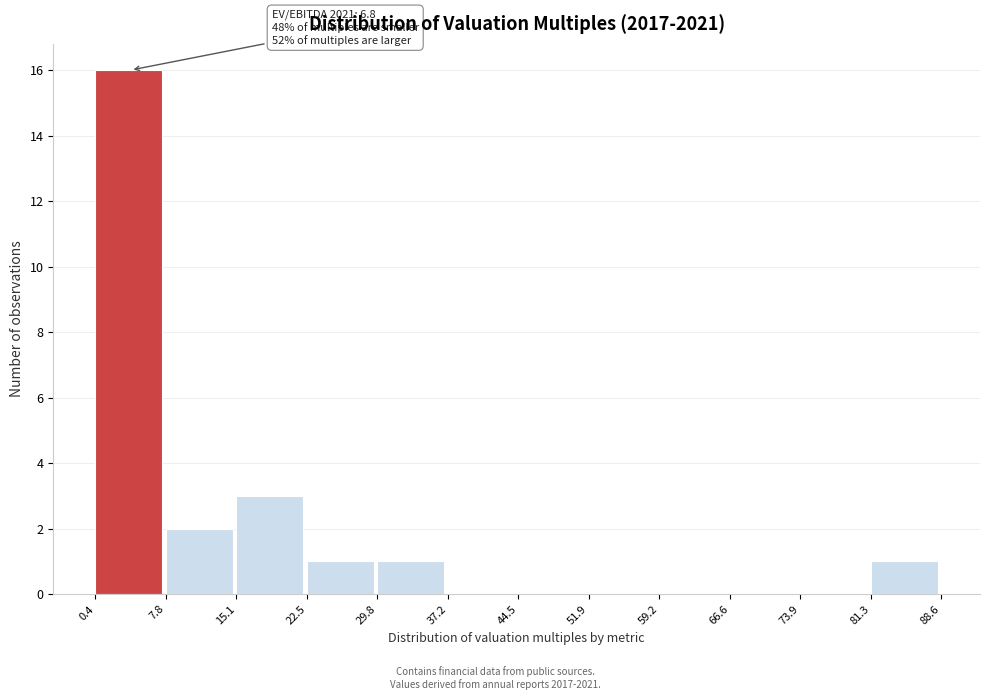

Which range on the x-axis has the tallest bar?

0.4 to 7.8